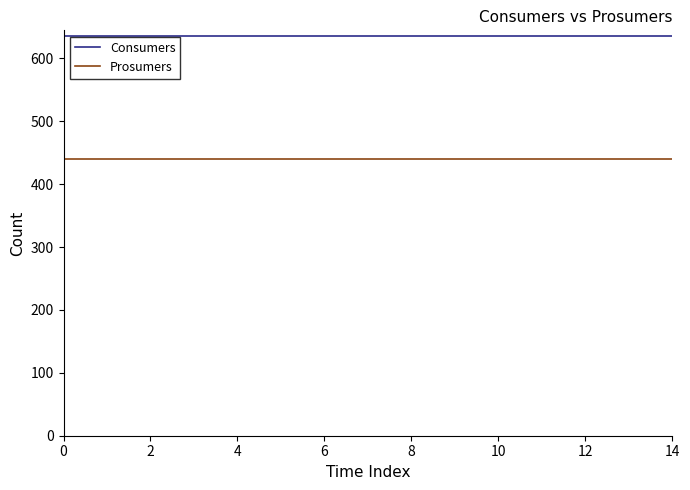

True or false: Consumers and Prosumers intersect in this chart.

False